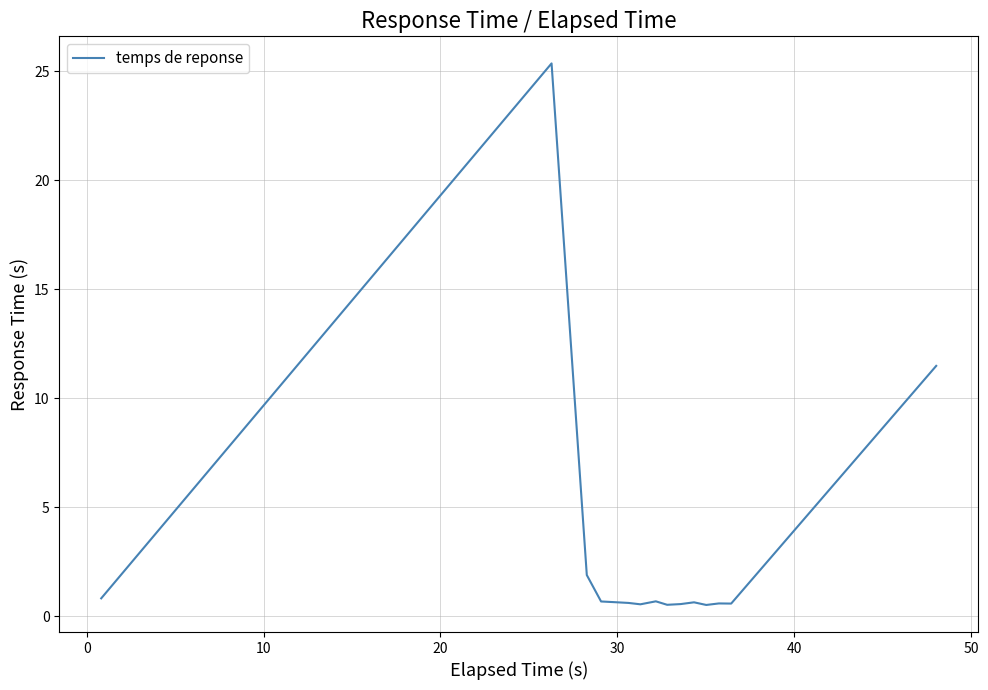

What is the difference between the maximum and minimum values?

24.8